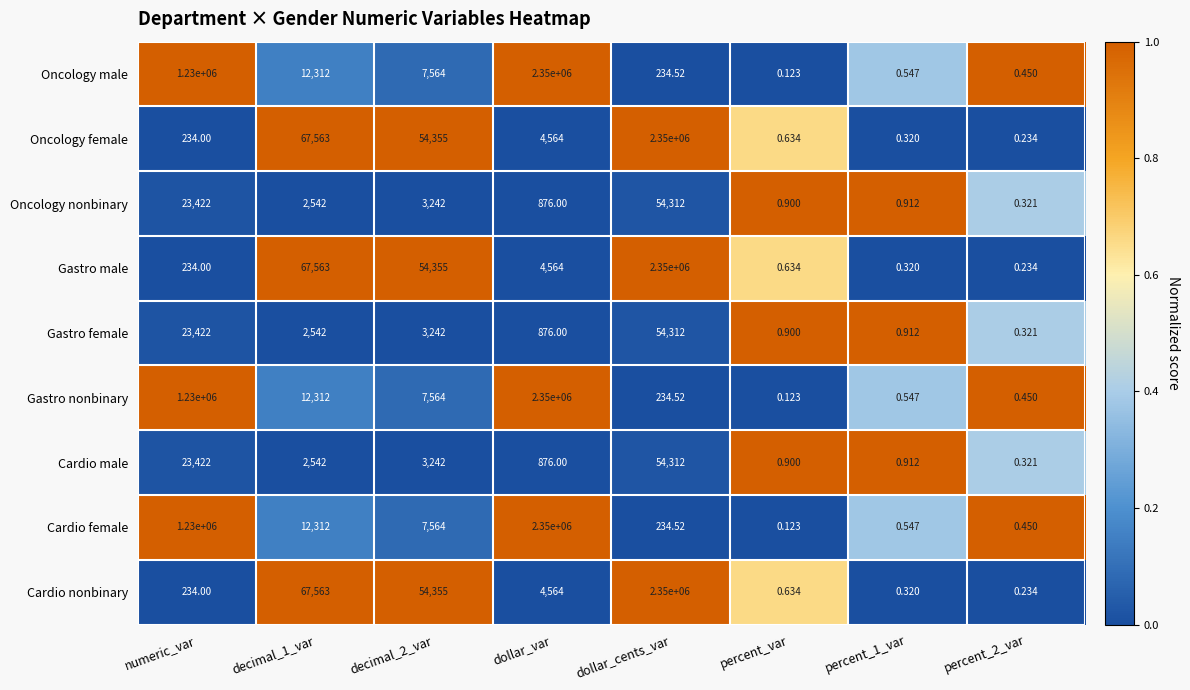

Where does the Gastro nonbinary series first go above 7564?

numeric_var